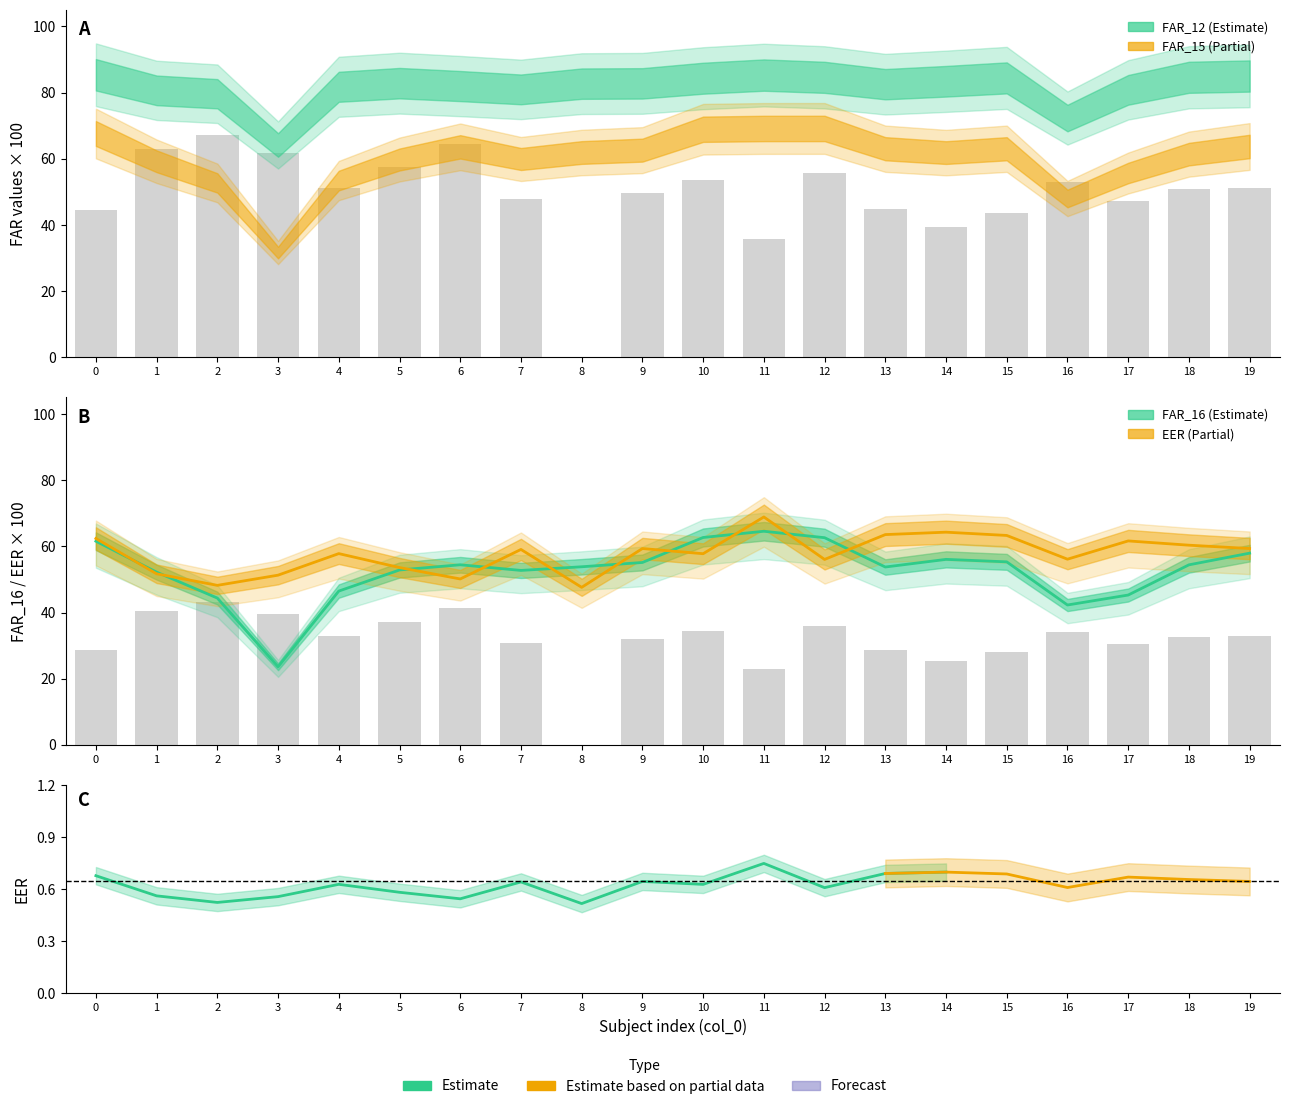

The value at 2 is 0.5. True or false?

True